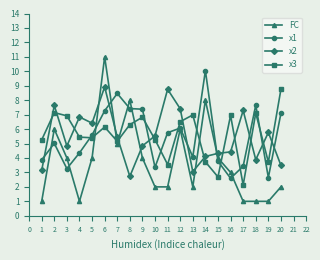

Between 12 and 17, which series saw the biggest shift?

FC